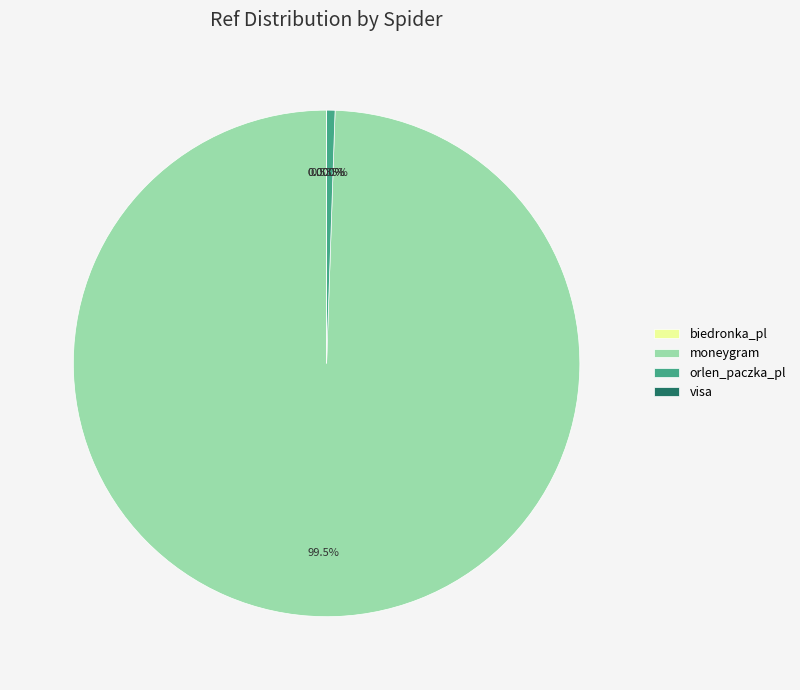

Which category accounts for the majority?

moneygram